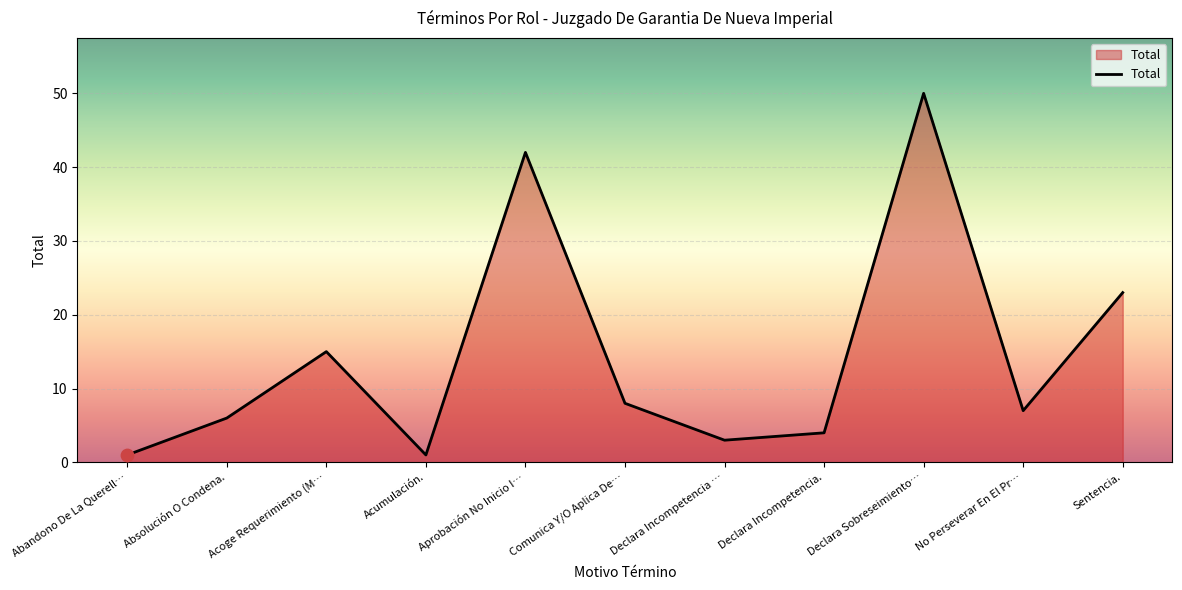

What is the change in value from Acoge Requerimiento (M… to Comunica Y/O Aplica De…?

-7